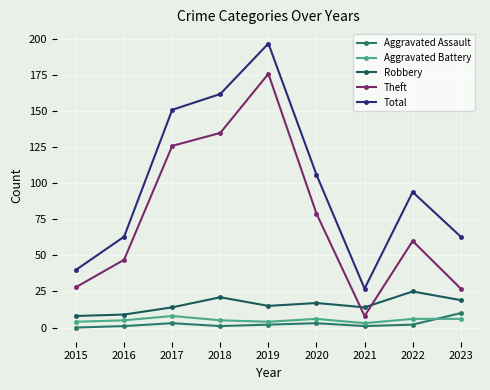

Which category has the lowest value in the Aggravated Battery series?

2021